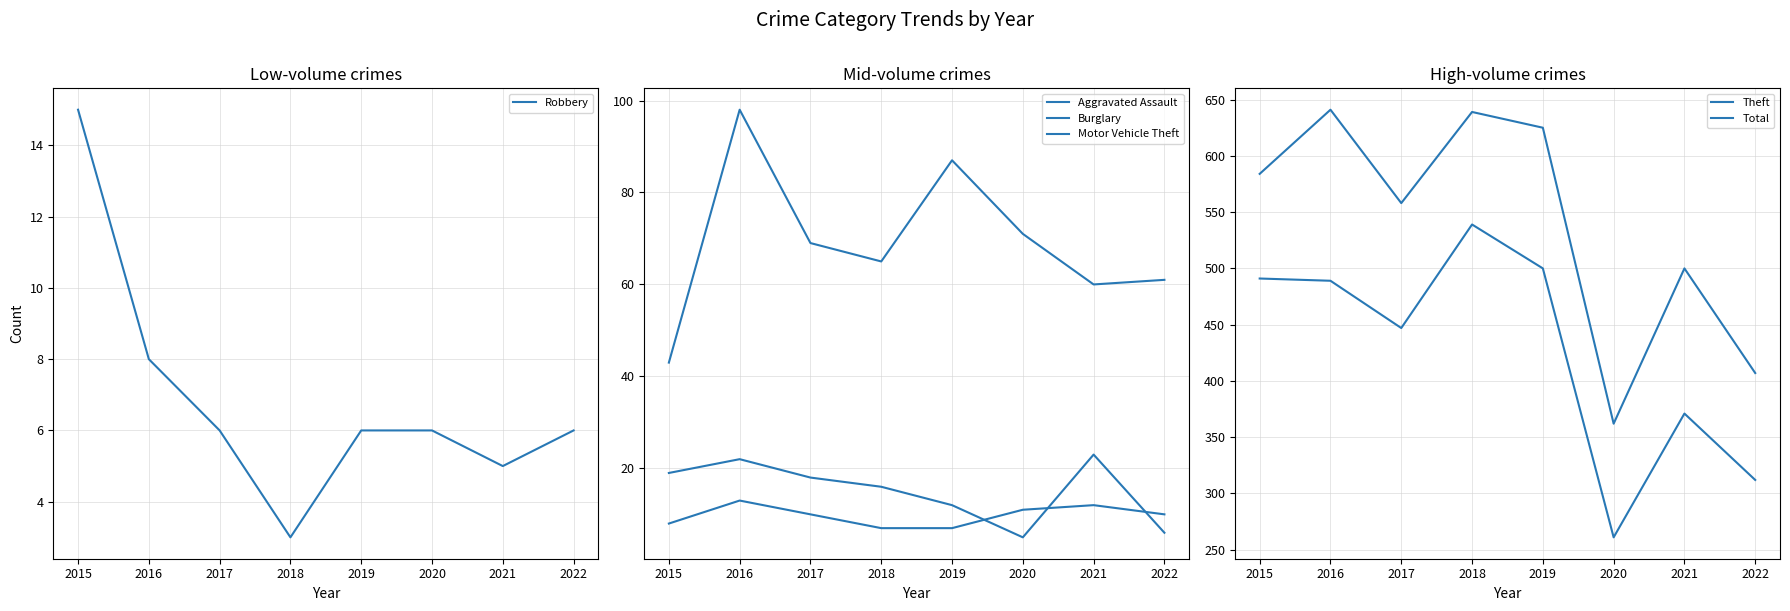

At which label is Aggravated Assault closest to 10?

2017